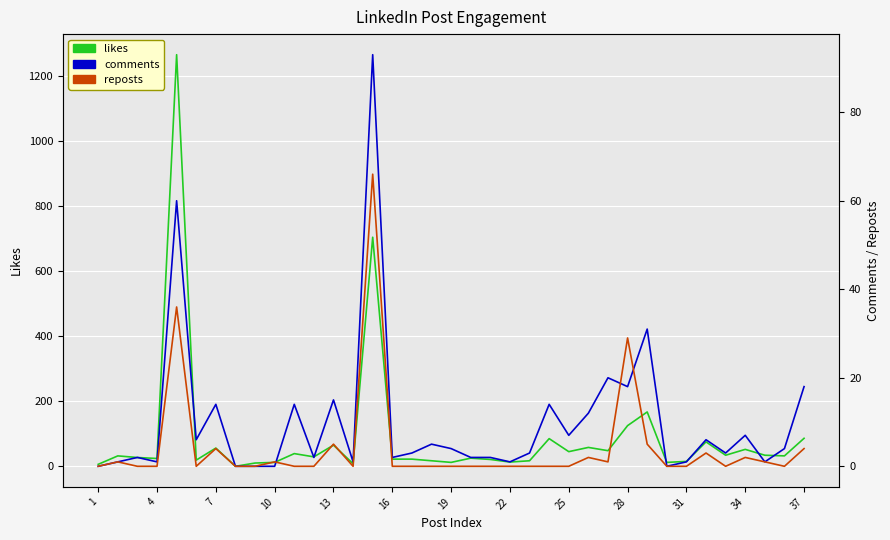

After their last crossing, which series has the higher values: comments or reposts?

comments